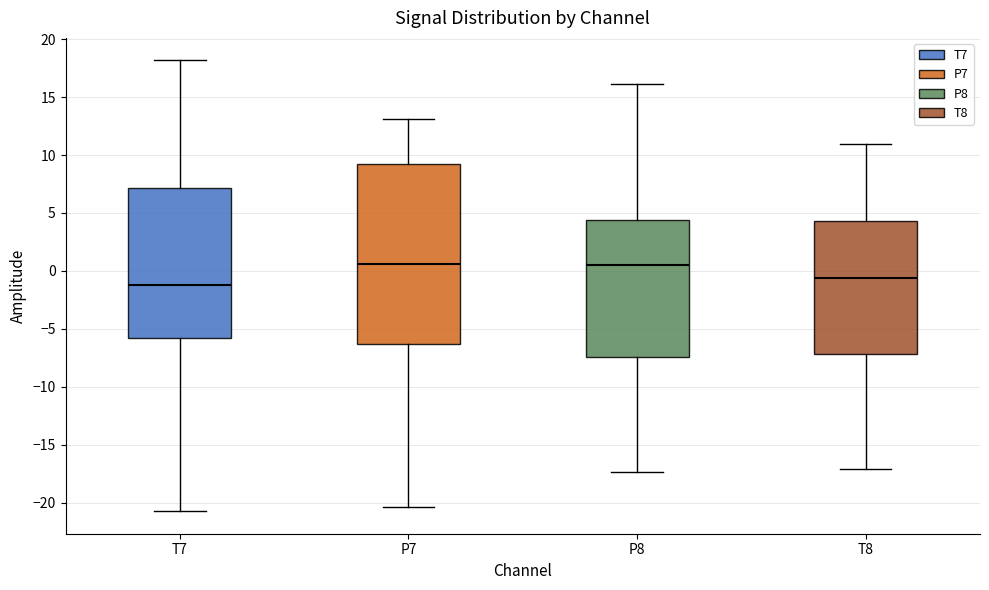

Where is the lower edge of the box for T8 on the y-axis? The values are not printed on the chart, so give them approximately, as read against the axis.

-7.0